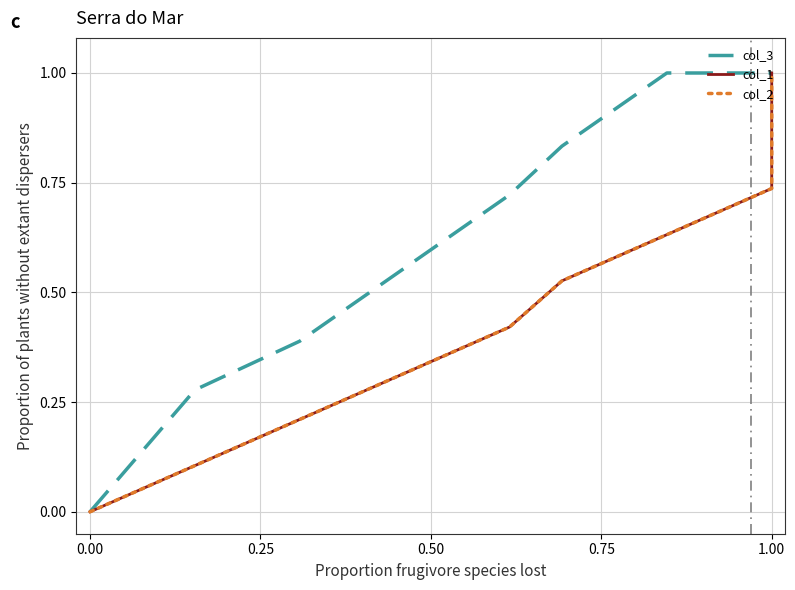

Is the value of col_2 at 0.50 greater than the value of col_3 at 6?

No